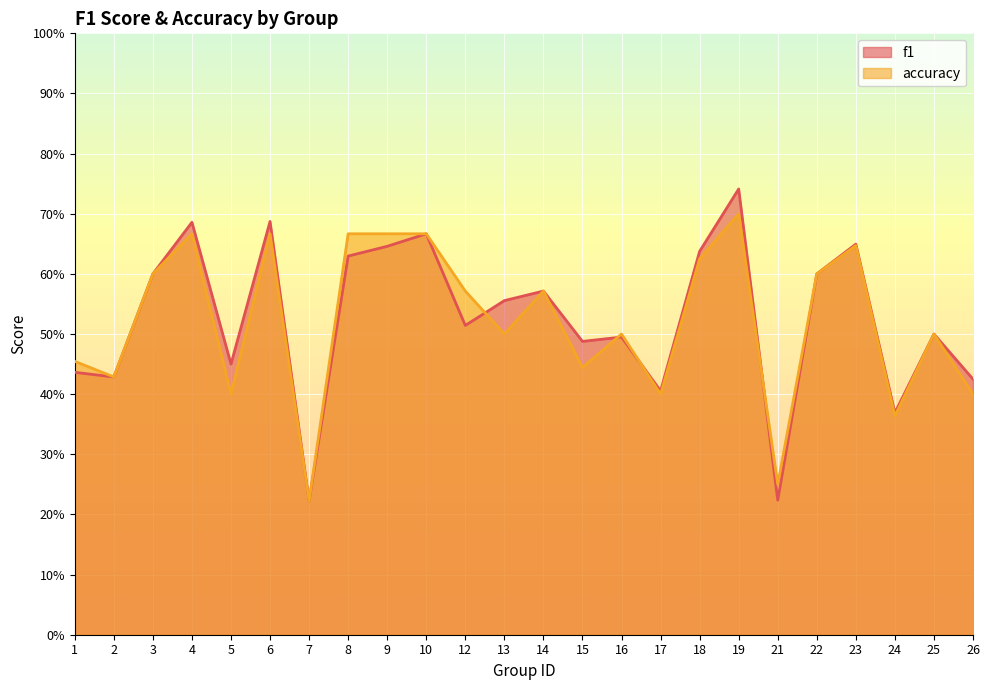

What is the sum of all f1 values?

12.6